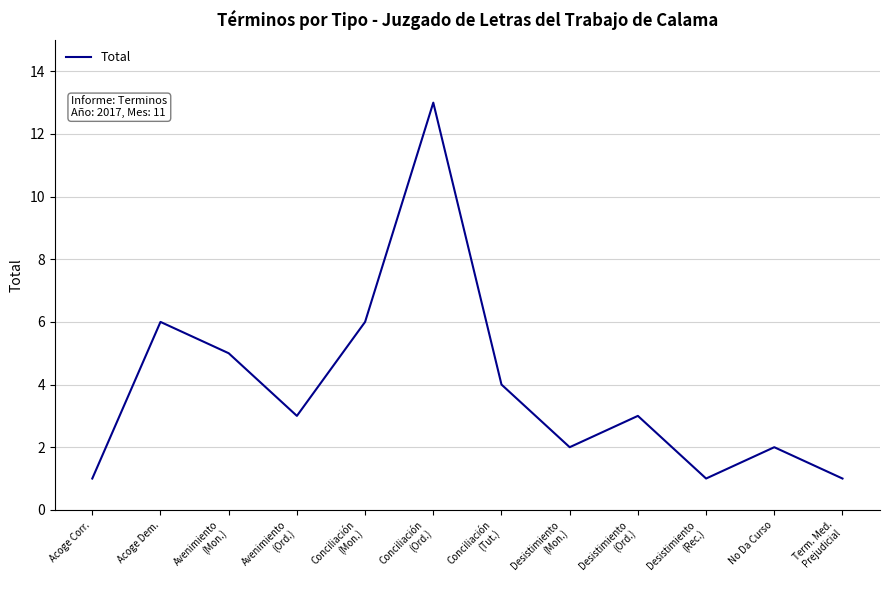

At which label does the data first exceed 3?

Acoge Dem.